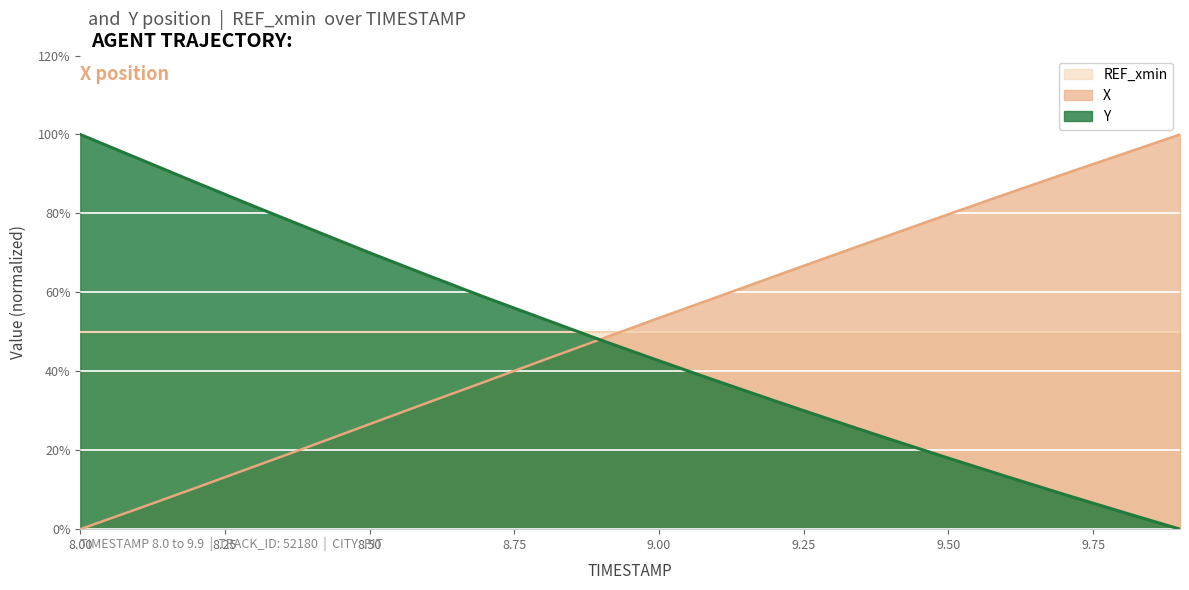

Reading left to right, extract all data points from this chart.

X: 8.0=0.0	8.1=5.2	8.2=10.5	8.3=15.8	8.4=21.2	8.5=26.6	8.6=32.0	8.7=37.4	8.8=42.8	8.9=48.2	9.0=53.5	9.1=58.8	9.2=64.1	9.3=69.4	9.4=74.6	9.5=79.8	9.6=84.9	9.7=90.0	9.8=95.0	9.9=100.0
Y: 8.0=100.0	8.1=93.9	8.2=87.8	8.3=81.8	8.4=75.9	8.5=70.0	8.6=64.3	8.7=58.7	8.8=53.3	8.9=47.9	9.0=42.6	9.1=37.5	9.2=32.5	9.3=27.6	9.4=22.7	9.5=18.0	9.6=13.3	9.7=8.8	9.8=4.4	9.9=0.0